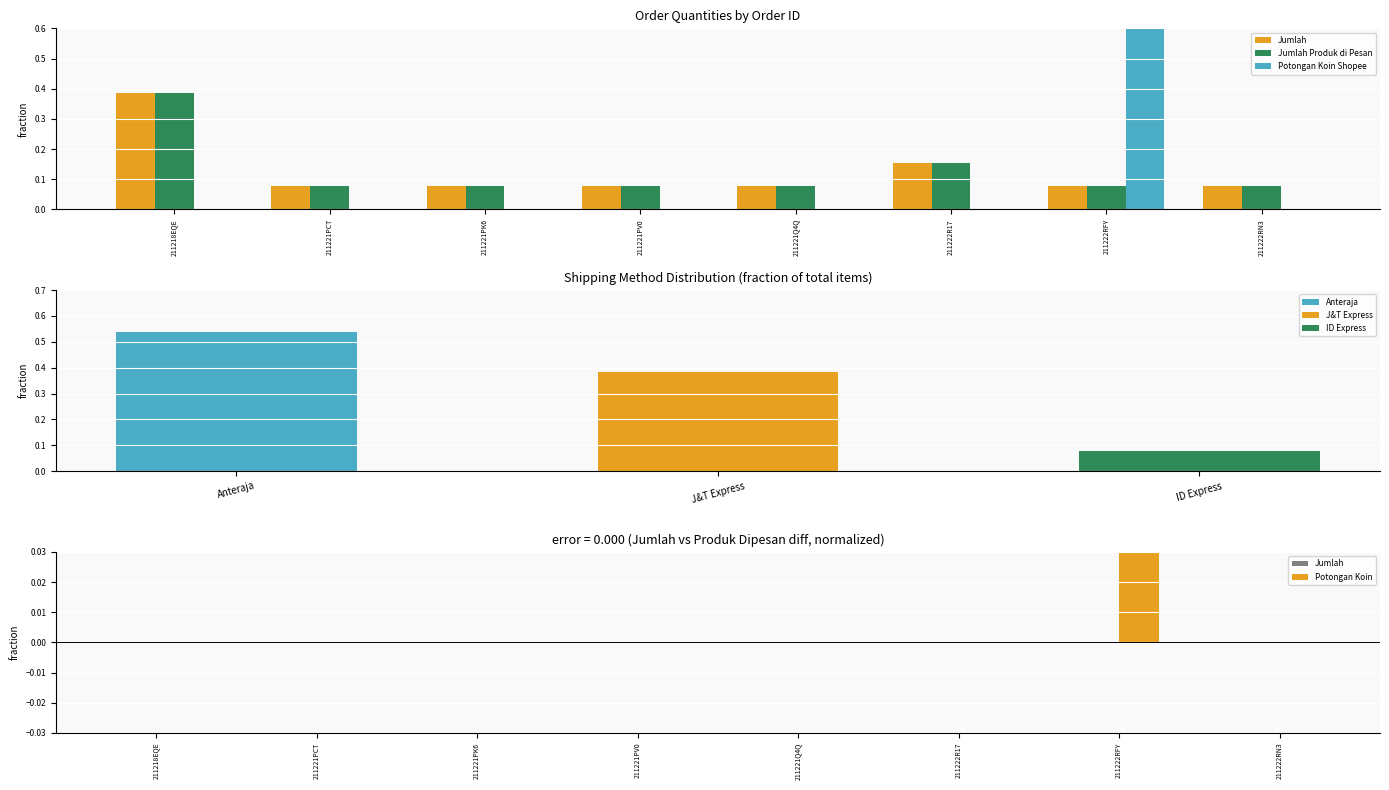

Reading left to right, transcribe all the data shown in this chart.

Jumlah: 0.4	0.1	0.1	0.1	0.1	0.2	0.1	0.1
Jumlah Produk di Pesan: 0.4	0.1	0.1	0.1	0.1	0.2	0.1	0.1
Potongan Koin Shopee: 0.0	0.0	0.0	0.0	0.0	0.0	1.0	0.0